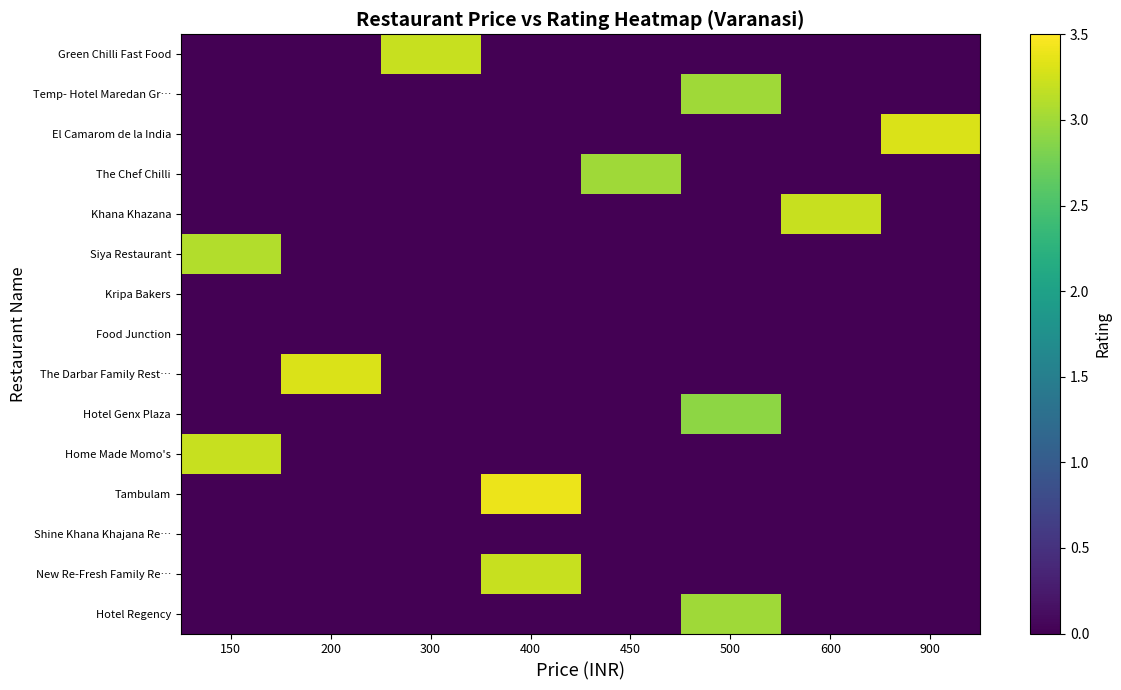

Reading left to right, what are all the values shown in this chart?

Green Chilli Fast Food: 150=0.0	200=0.0	300=3.2	400=0.0	450=0.0	500=0.0	600=0.0	900=0.0
Temp- Hotel Maredan Gr…: 150=0.0	200=0.0	300=0.0	400=0.0	450=0.0	500=3.0	600=0.0	900=0.0
El Camarom de la India: 150=0.0	200=0.0	300=0.0	400=0.0	450=0.0	500=0.0	600=0.0	900=3.3
The Chef Chilli: 150=0.0	200=0.0	300=0.0	400=0.0	450=3.0	500=0.0	600=0.0	900=0.0
Khana Khazana: 150=0.0	200=0.0	300=0.0	400=0.0	450=0.0	500=0.0	600=3.2	900=0.0
Siya Restaurant: 150=3.1	200=0.0	300=0.0	400=0.0	450=0.0	500=0.0	600=0.0	900=0.0
Kripa Bakers: 150=0.0	200=0.0	300=0.0	400=0.0	450=0.0	500=0.0	600=0.0	900=0.0
Food Junction: 150=0.0	200=0.0	300=0.0	400=0.0	450=0.0	500=0.0	600=0.0	900=0.0
The Darbar Family Rest…: 150=0.0	200=3.3	300=0.0	400=0.0	450=0.0	500=0.0	600=0.0	900=0.0
Hotel Genx Plaza: 150=0.0	200=0.0	300=0.0	400=0.0	450=0.0	500=2.9	600=0.0	900=0.0
Home Made Momo's: 150=3.2	200=0.0	300=0.0	400=0.0	450=0.0	500=0.0	600=0.0	900=0.0
Tambulam: 150=0.0	200=0.0	300=0.0	400=3.4	450=0.0	500=0.0	600=0.0	900=0.0
Shine Khana Khajana Re…: 150=0.0	200=0.0	300=0.0	400=0.0	450=0.0	500=0.0	600=0.0	900=0.0
New Re-Fresh Family Re…: 150=0.0	200=0.0	300=0.0	400=3.2	450=0.0	500=0.0	600=0.0	900=0.0
Hotel Regency: 150=0.0	200=0.0	300=0.0	400=0.0	450=0.0	500=3.0	600=0.0	900=0.0